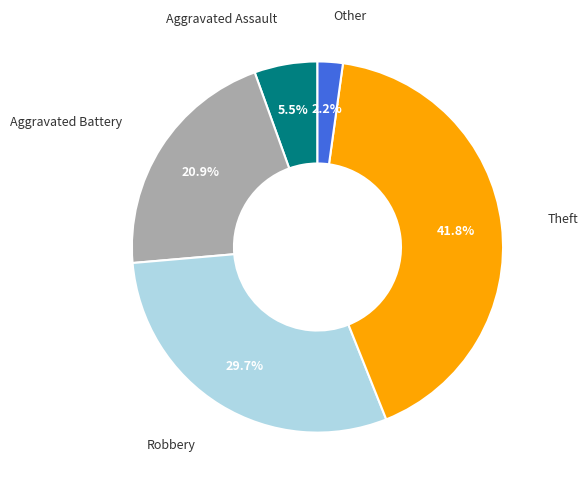

Between Robbery and Other, which is larger?

Robbery